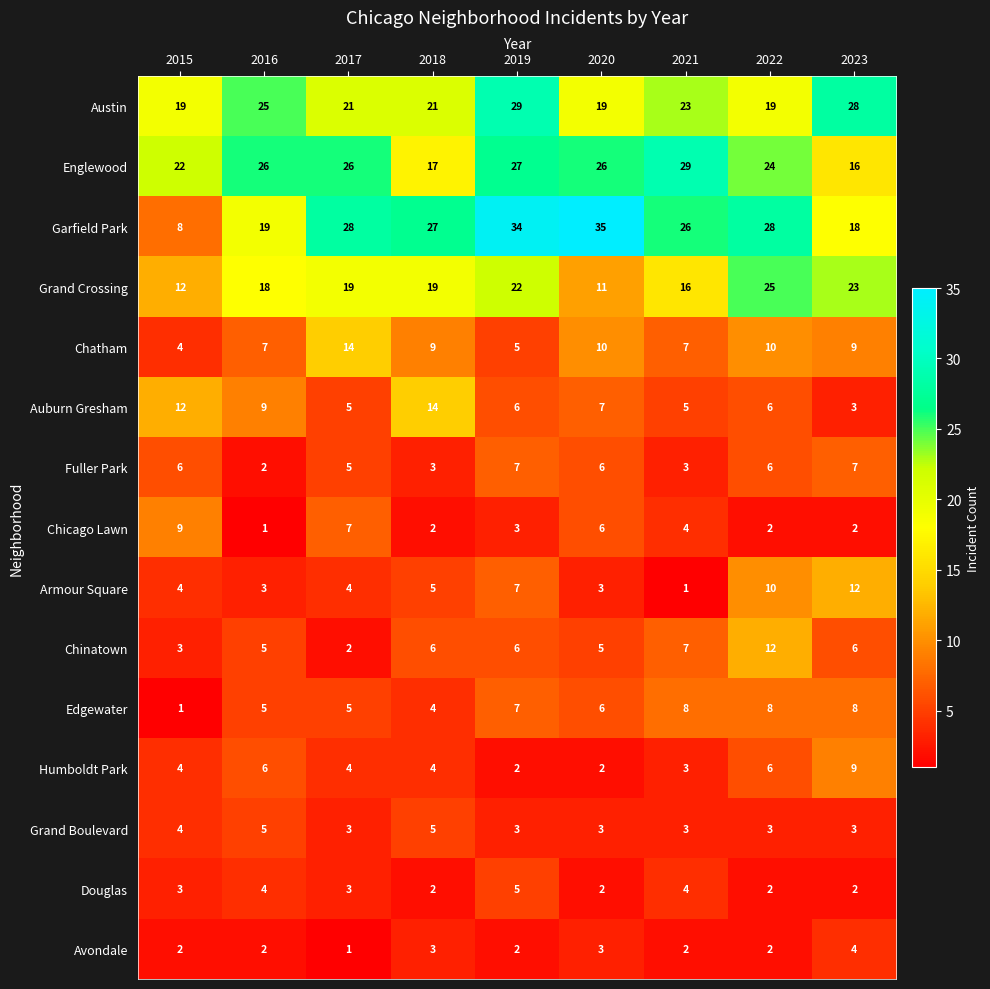

Between 2016 and 2021, which series saw the biggest shift?

Garfield Park